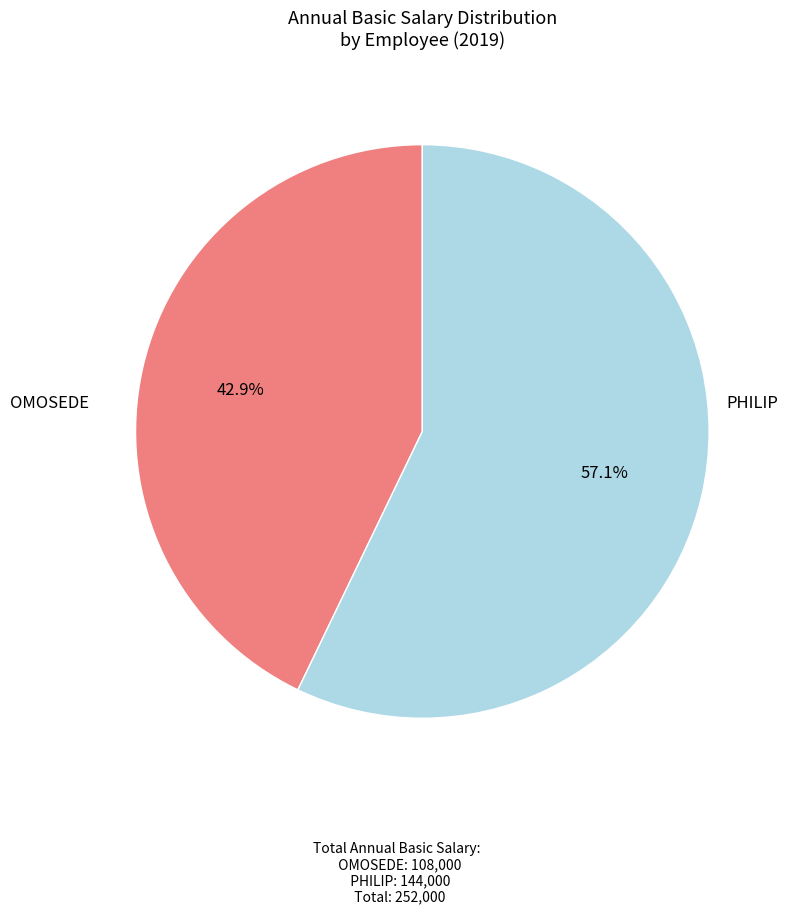

Is there any slice that represents more than half of the pie?

Yes